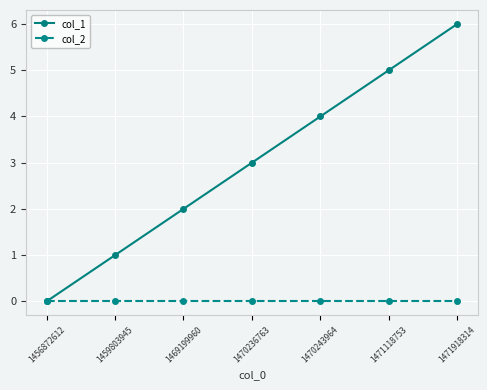

At which category is the sum across all series the highest?

1471918314